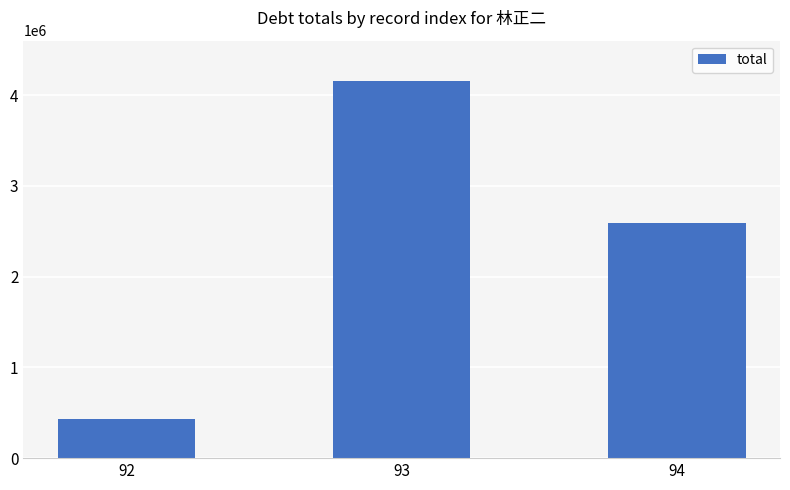

What is the average value?

2390314